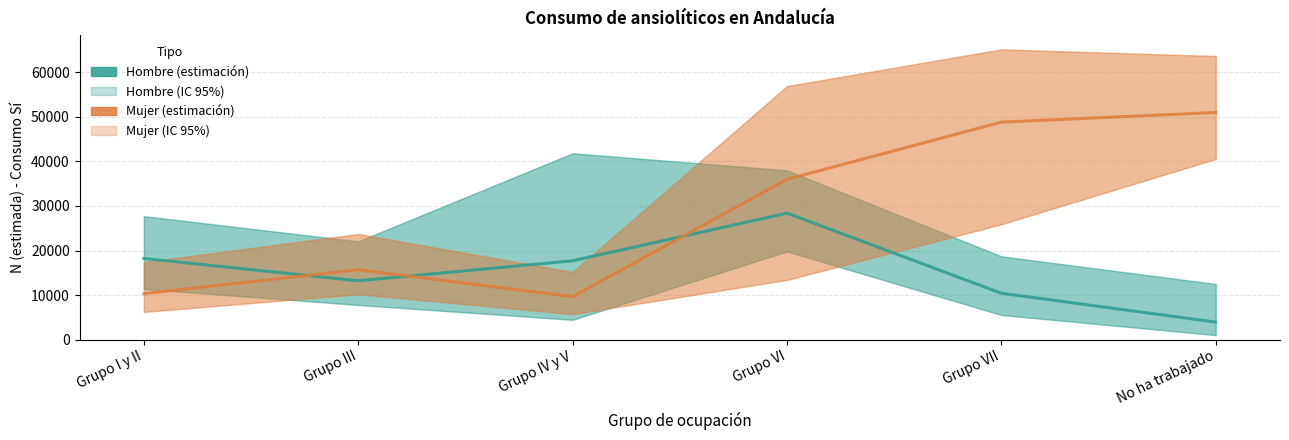

How many lines are shown in the chart?

2